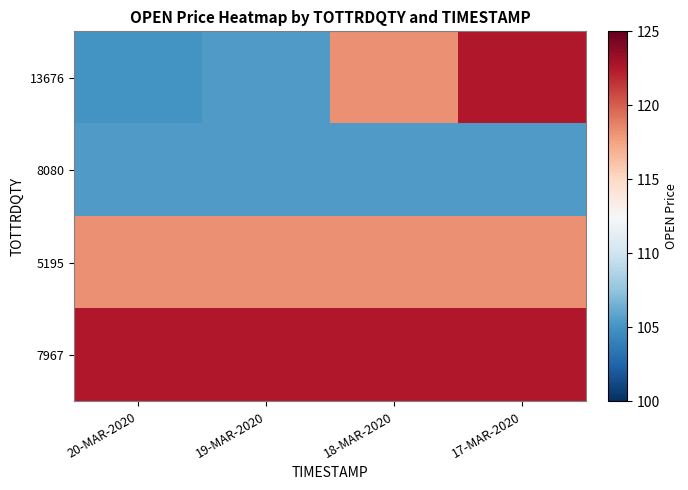

Reading left to right, what are all the values shown in this chart?

13676: 20-MAR-2020=105.0	19-MAR-2020=105.5	18-MAR-2020=118.2	17-MAR-2020=122.5
8080: 20-MAR-2020=105.5	19-MAR-2020=105.5	18-MAR-2020=105.5	17-MAR-2020=105.5
5195: 20-MAR-2020=118.2	19-MAR-2020=118.2	18-MAR-2020=118.2	17-MAR-2020=118.2
7967: 20-MAR-2020=122.5	19-MAR-2020=122.5	18-MAR-2020=122.5	17-MAR-2020=122.5